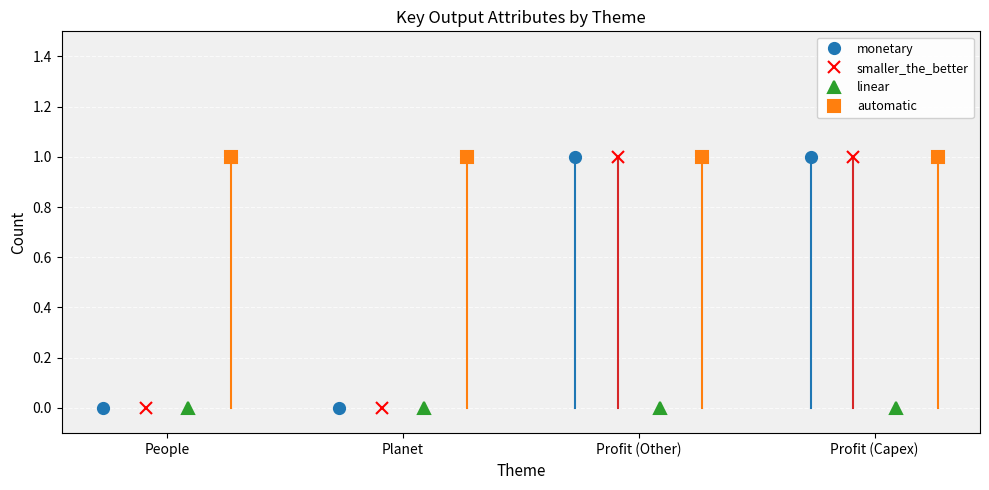

Is it true that linear equals 0 at People?

True